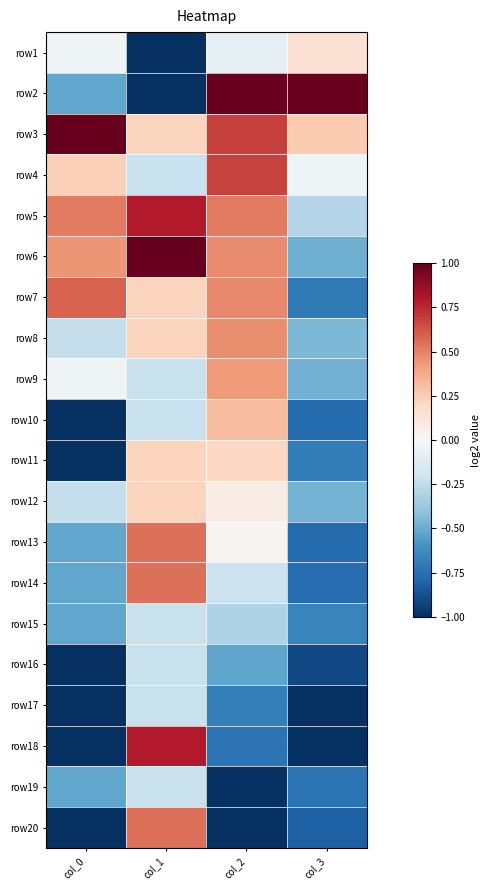

Reading right to left, what are all the values shown in this chart?

row1: col_3=0.1	col_2=-0.1	col_1=-1.0	col_0=-0.0
row2: col_3=1.0	col_2=1.0	col_1=-1.0	col_0=-0.5
row3: col_3=0.3	col_2=0.7	col_1=0.2	col_0=1.0
row4: col_3=-0.0	col_2=0.7	col_1=-0.2	col_0=0.2
row5: col_3=-0.3	col_2=0.5	col_1=0.8	col_0=0.5
row6: col_3=-0.5	col_2=0.5	col_1=1.0	col_0=0.4
row7: col_3=-0.7	col_2=0.5	col_1=0.2	col_0=0.6
row8: col_3=-0.4	col_2=0.5	col_1=0.2	col_0=-0.2
row9: col_3=-0.5	col_2=0.4	col_1=-0.2	col_0=-0.0
row10: col_3=-0.8	col_2=0.3	col_1=-0.2	col_0=-1.0
row11: col_3=-0.7	col_2=0.2	col_1=0.2	col_0=-1.0
row12: col_3=-0.5	col_2=0.1	col_1=0.2	col_0=-0.2
row13: col_3=-0.8	col_2=0.0	col_1=0.5	col_0=-0.5
row14: col_3=-0.8	col_2=-0.2	col_1=0.5	col_0=-0.5
row15: col_3=-0.7	col_2=-0.3	col_1=-0.2	col_0=-0.5
row16: col_3=-0.9	col_2=-0.5	col_1=-0.2	col_0=-1.0
row17: col_3=-1.0	col_2=-0.7	col_1=-0.2	col_0=-1.0
row18: col_3=-1.0	col_2=-0.7	col_1=0.8	col_0=-1.0
row19: col_3=-0.7	col_2=-1.0	col_1=-0.2	col_0=-0.5
row20: col_3=-0.8	col_2=-1.0	col_1=0.5	col_0=-1.0